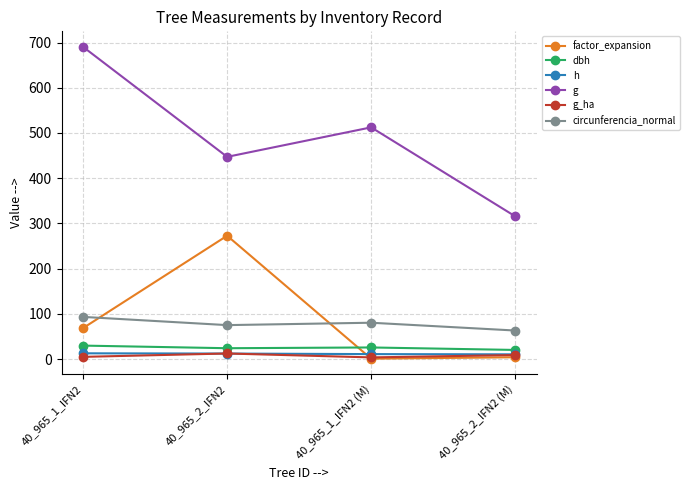

At which label does g_ha first exceed 8?

40_965_2_IFN2